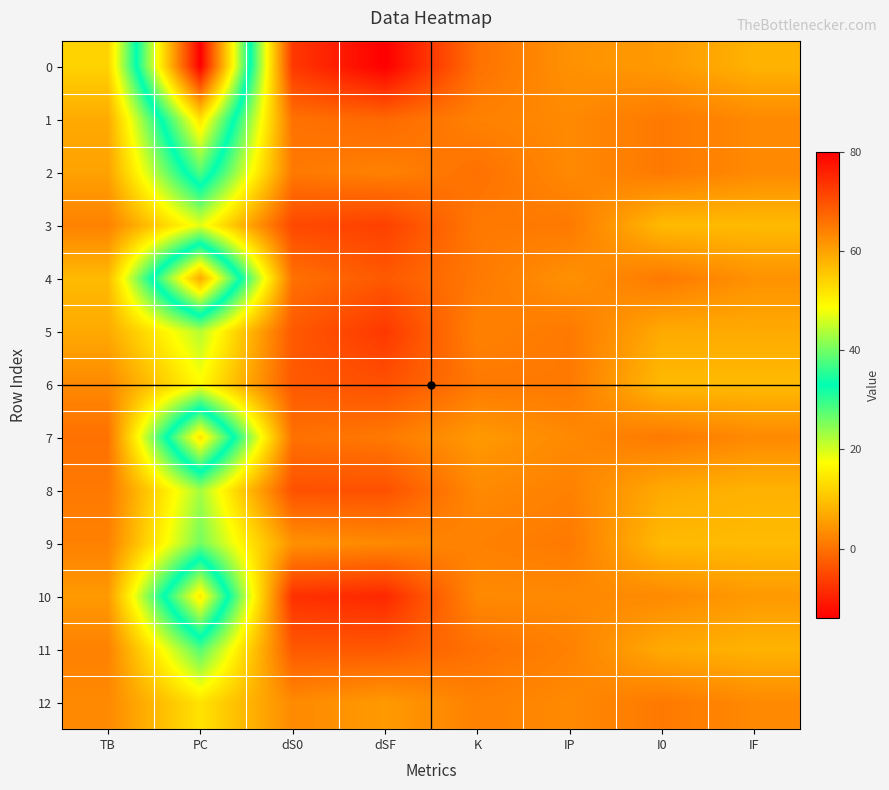

What is the difference between the highest and lowest values at TB?

12